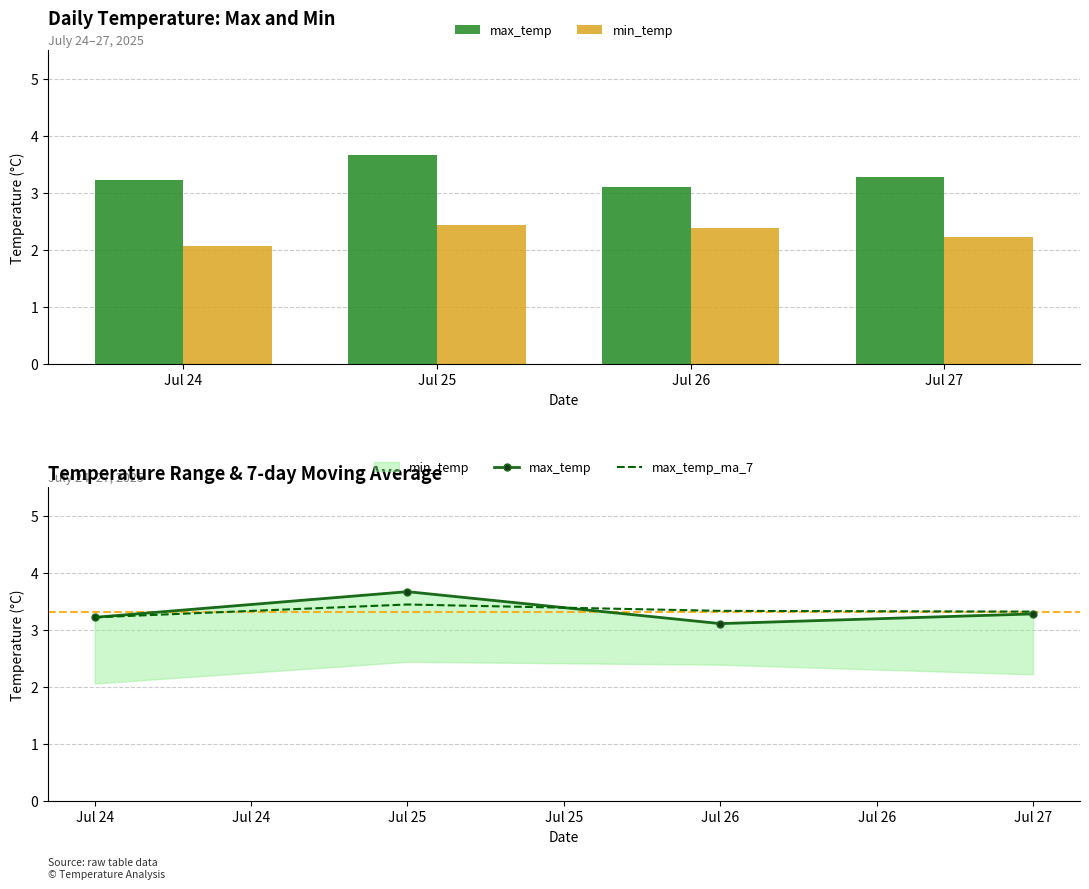

What is the sum of all min_temp values?

9.1